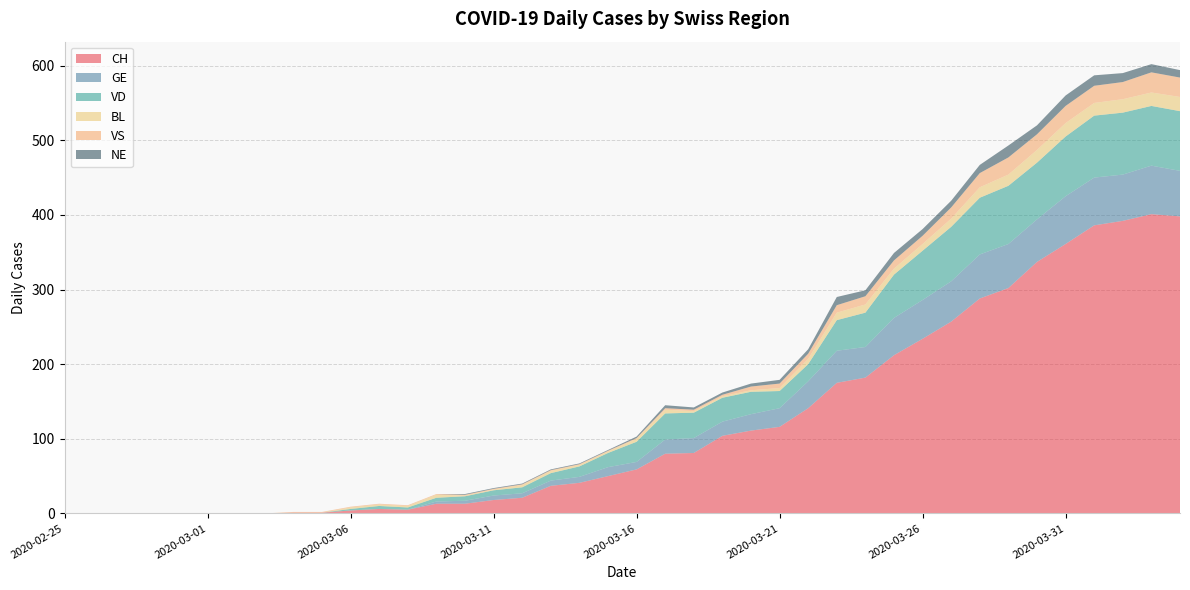

Reading right to left, list all the values displayed in this chart.

CH: 398	401	392	386	361	337	302	288	257	234	212	182	175	141	116	111	104	81	80	59	50	41	37	21	18	13	13	5	6	4	1	1	0	0	0	0	0	0	0	0
GE: 61	65	62	64	64	57	59	59	54	52	50	41	43	36	25	22	19	20	19	10	12	8	7	6	6	4	3	0	0	0	0	0	0	0	0	0	0	0	0	0
VD: 80	80	83	83	80	76	78	76	73	66	58	46	41	23	23	30	32	34	35	27	19	14	10	8	7	6	5	3	4	2	0	0	0	0	0	0	0	0	0	0
BL: 19	18	18	17	18	17	15	14	11	9	8	11	10	7	4	2	2	2	5	4	2	2	3	3	1	1	4	2	2	2	0	0	0	0	0	0	0	0	0	0
VS: 26	27	23	23	23	21	23	19	15	11	11	11	10	7	6	5	2	2	2	1	1	1	1	1	1	1	1	1	1	1	1	1	0	0	0	0	0	0	0	0
NE: 10	11	12	14	14	12	16	11	9	9	10	8	11	6	5	4	3	3	4	2	1	1	1	1	1	1	0	0	0	0	0	0	0	0	0	0	0	0	0	0